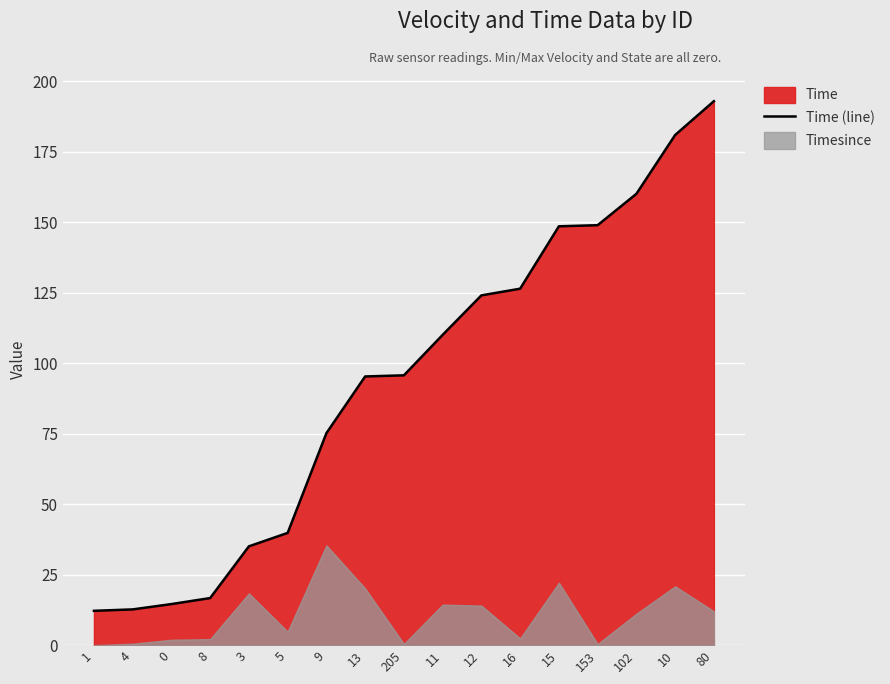

At which category does the chart reach its peak across all series?

80